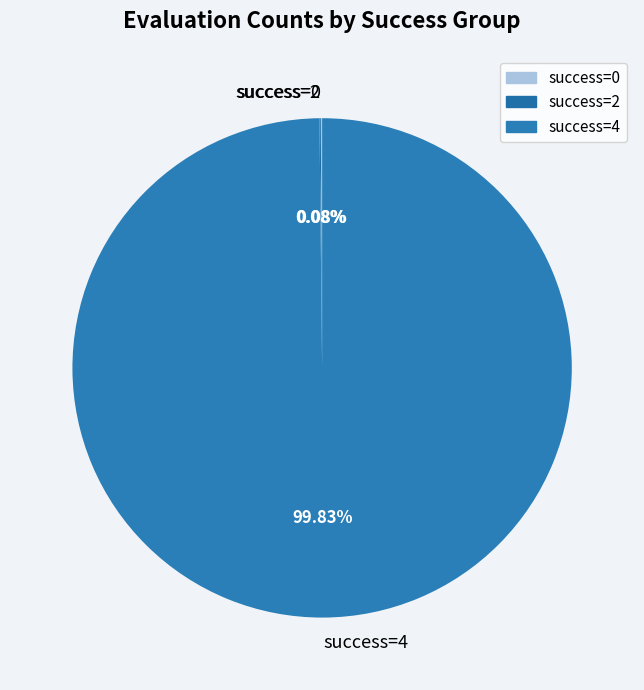

Is there a majority slice in this chart?

Yes